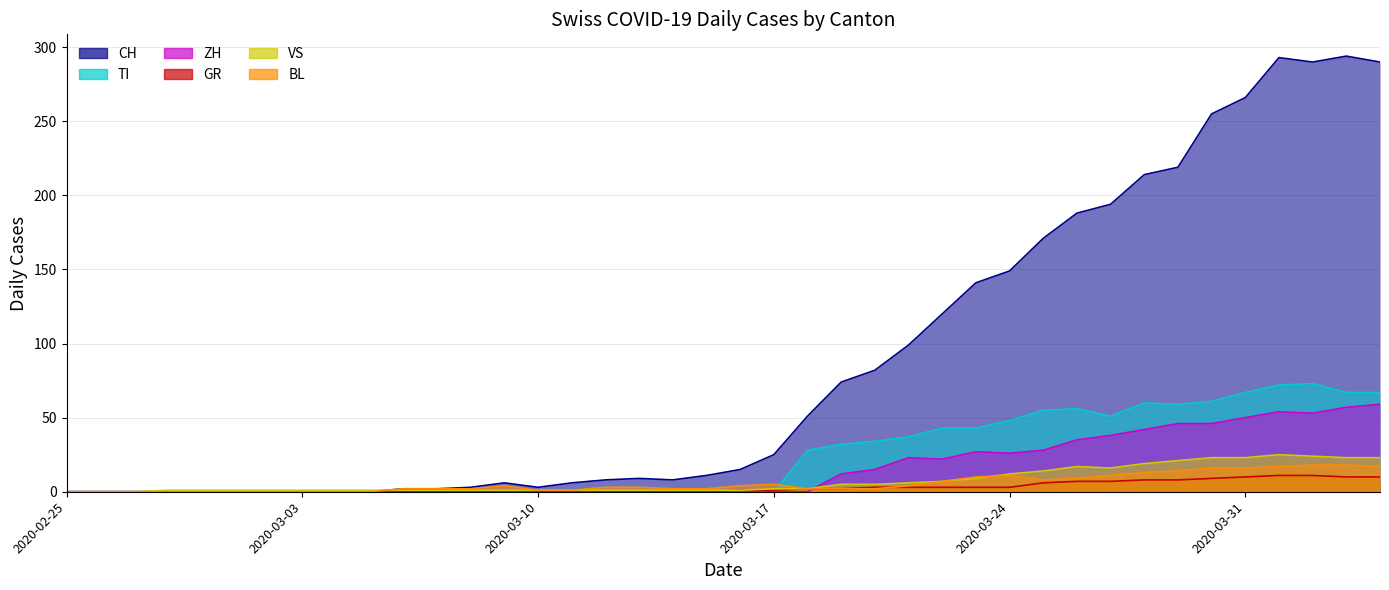

Reading right to left, transcribe all the data shown in this chart.

CH: 2020-04-04=290	2020-04-03=294	2020-04-02=290	2020-04-01=293	2020-03-31=266	2020-03-30=255	2020-03-29=219	2020-03-28=214	2020-03-27=194	2020-03-26=188	2020-03-25=171	2020-03-24=149	2020-03-23=141	2020-03-22=120	2020-03-21=99	2020-03-20=82	2020-03-19=74	2020-03-18=51	2020-03-17=25	2020-03-16=15	2020-03-15=11	2020-03-14=8	2020-03-13=9	2020-03-12=8	2020-03-11=6	2020-03-10=3	2020-03-09=6	2020-03-08=3	2020-03-07=2	2020-03-06=2	2020-03-05=0	2020-03-04=0	2020-03-03=0	2020-03-02=0	2020-03-01=0	2020-02-29=0	2020-02-28=0	2020-02-27=0	2020-02-26=0	2020-02-25=0
TI: 2020-04-04=67	2020-04-03=67	2020-04-02=73	2020-04-01=72	2020-03-31=67	2020-03-30=61	2020-03-29=59	2020-03-28=60	2020-03-27=51	2020-03-26=56	2020-03-25=55	2020-03-24=48	2020-03-23=43	2020-03-22=43	2020-03-21=37	2020-03-20=34	2020-03-19=32	2020-03-18=28	2020-03-17=0	2020-03-16=0	2020-03-15=0	2020-03-14=0	2020-03-13=0	2020-03-12=0	2020-03-11=0	2020-03-10=0	2020-03-09=0	2020-03-08=0	2020-03-07=0	2020-03-06=0	2020-03-05=0	2020-03-04=0	2020-03-03=0	2020-03-02=0	2020-03-01=0	2020-02-29=0	2020-02-28=0	2020-02-27=0	2020-02-26=0	2020-02-25=0
ZH: 2020-04-04=59	2020-04-03=57	2020-04-02=53	2020-04-01=54	2020-03-31=50	2020-03-30=46	2020-03-29=46	2020-03-28=42	2020-03-27=38	2020-03-26=35	2020-03-25=28	2020-03-24=26	2020-03-23=27	2020-03-22=22	2020-03-21=23	2020-03-20=15	2020-03-19=12	2020-03-18=0	2020-03-17=0	2020-03-16=0	2020-03-15=0	2020-03-14=0	2020-03-13=0	2020-03-12=0	2020-03-11=0	2020-03-10=0	2020-03-09=0	2020-03-08=0	2020-03-07=0	2020-03-06=0	2020-03-05=0	2020-03-04=0	2020-03-03=0	2020-03-02=0	2020-03-01=0	2020-02-29=0	2020-02-28=0	2020-02-27=0	2020-02-26=0	2020-02-25=0
GR: 2020-04-04=10	2020-04-03=10	2020-04-02=11	2020-04-01=11	2020-03-31=10	2020-03-30=9	2020-03-29=8	2020-03-28=8	2020-03-27=7	2020-03-26=7	2020-03-25=6	2020-03-24=3	2020-03-23=3	2020-03-22=3	2020-03-21=3	2020-03-20=3	2020-03-19=2	2020-03-18=2	2020-03-17=1	2020-03-16=1	2020-03-15=0	2020-03-14=0	2020-03-13=0	2020-03-12=0	2020-03-11=0	2020-03-10=0	2020-03-09=0	2020-03-08=0	2020-03-07=0	2020-03-06=0	2020-03-05=0	2020-03-04=0	2020-03-03=0	2020-03-02=0	2020-03-01=0	2020-02-29=0	2020-02-28=0	2020-02-27=0	2020-02-26=0	2020-02-25=0
VS: 2020-04-04=23	2020-04-03=23	2020-04-02=24	2020-04-01=25	2020-03-31=23	2020-03-30=23	2020-03-29=21	2020-03-28=19	2020-03-27=16	2020-03-26=17	2020-03-25=14	2020-03-24=12	2020-03-23=9	2020-03-22=7	2020-03-21=6	2020-03-20=5	2020-03-19=5	2020-03-18=2	2020-03-17=2	2020-03-16=1	2020-03-15=1	2020-03-14=1	2020-03-13=1	2020-03-12=1	2020-03-11=1	2020-03-10=1	2020-03-09=1	2020-03-08=1	2020-03-07=1	2020-03-06=1	2020-03-05=1	2020-03-04=1	2020-03-03=1	2020-03-02=1	2020-03-01=1	2020-02-29=1	2020-02-28=1	2020-02-27=0	2020-02-26=0	2020-02-25=0
BL: 2020-04-04=17	2020-04-03=18	2020-04-02=18	2020-04-01=17	2020-03-31=16	2020-03-30=16	2020-03-29=14	2020-03-28=13	2020-03-27=11	2020-03-26=9	2020-03-25=8	2020-03-24=11	2020-03-23=10	2020-03-22=7	2020-03-21=4	2020-03-20=2	2020-03-19=2	2020-03-18=2	2020-03-17=5	2020-03-16=4	2020-03-15=2	2020-03-14=2	2020-03-13=3	2020-03-12=3	2020-03-11=1	2020-03-10=1	2020-03-09=4	2020-03-08=2	2020-03-07=2	2020-03-06=2	2020-03-05=0	2020-03-04=0	2020-03-03=0	2020-03-02=0	2020-03-01=0	2020-02-29=0	2020-02-28=0	2020-02-27=0	2020-02-26=0	2020-02-25=0